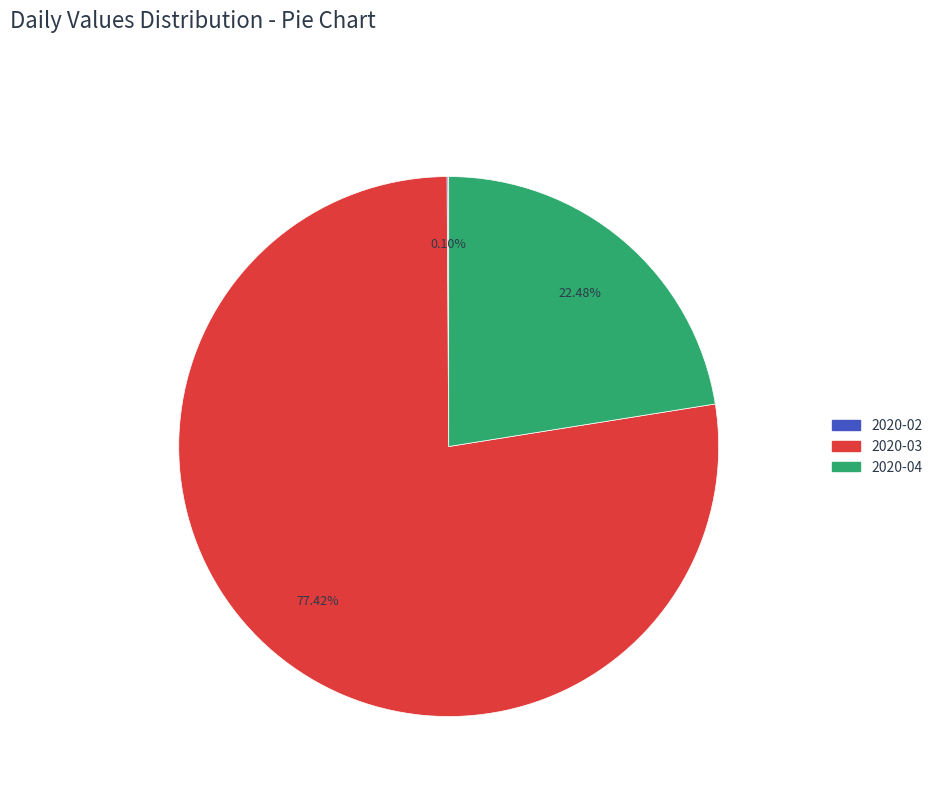

Is there a majority slice in this chart?

Yes